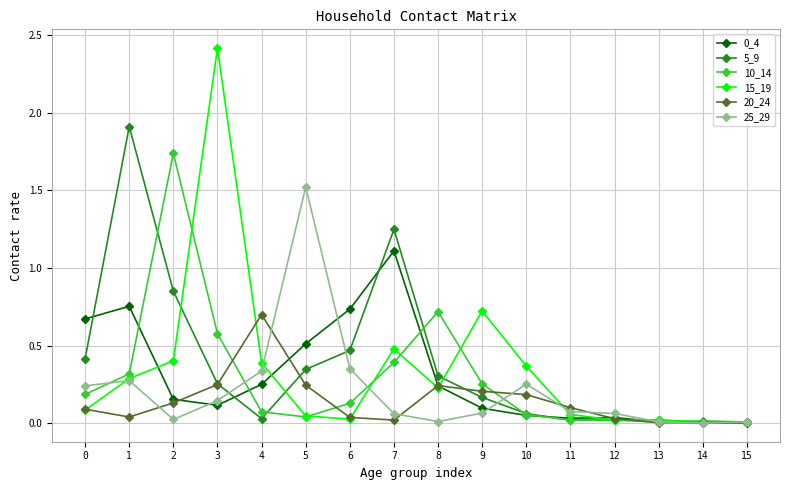

True or false: 0_4 and 15_19 cross at least once.

True